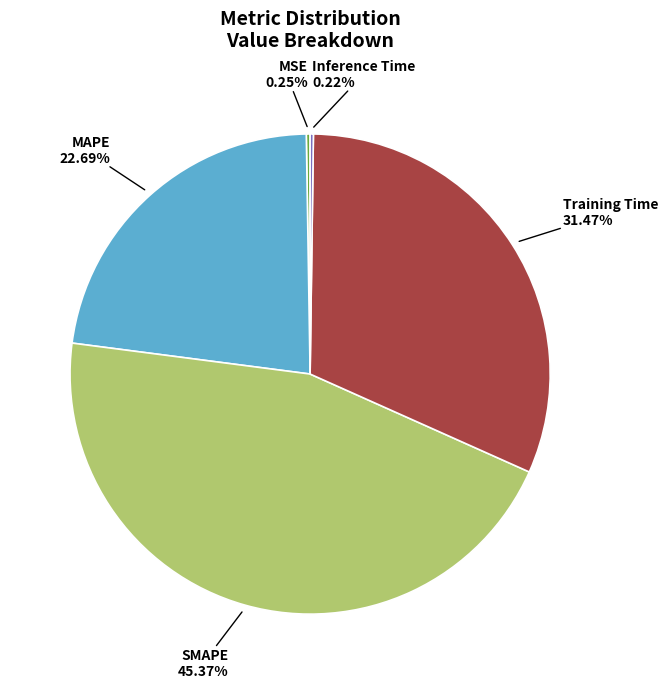

What is the largest slice in the pie chart?

SMAPE